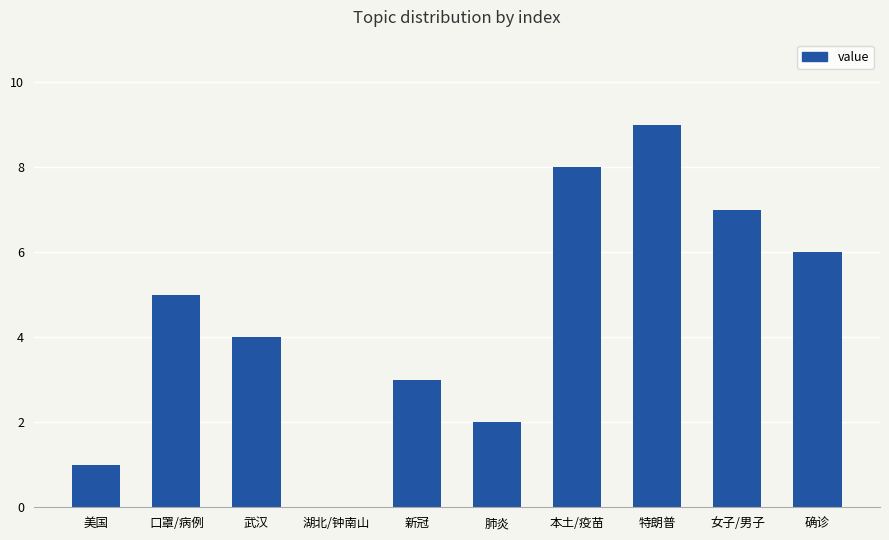

Approximately how many times larger is the value at 确诊 compared to 口罩/病例?

1.2